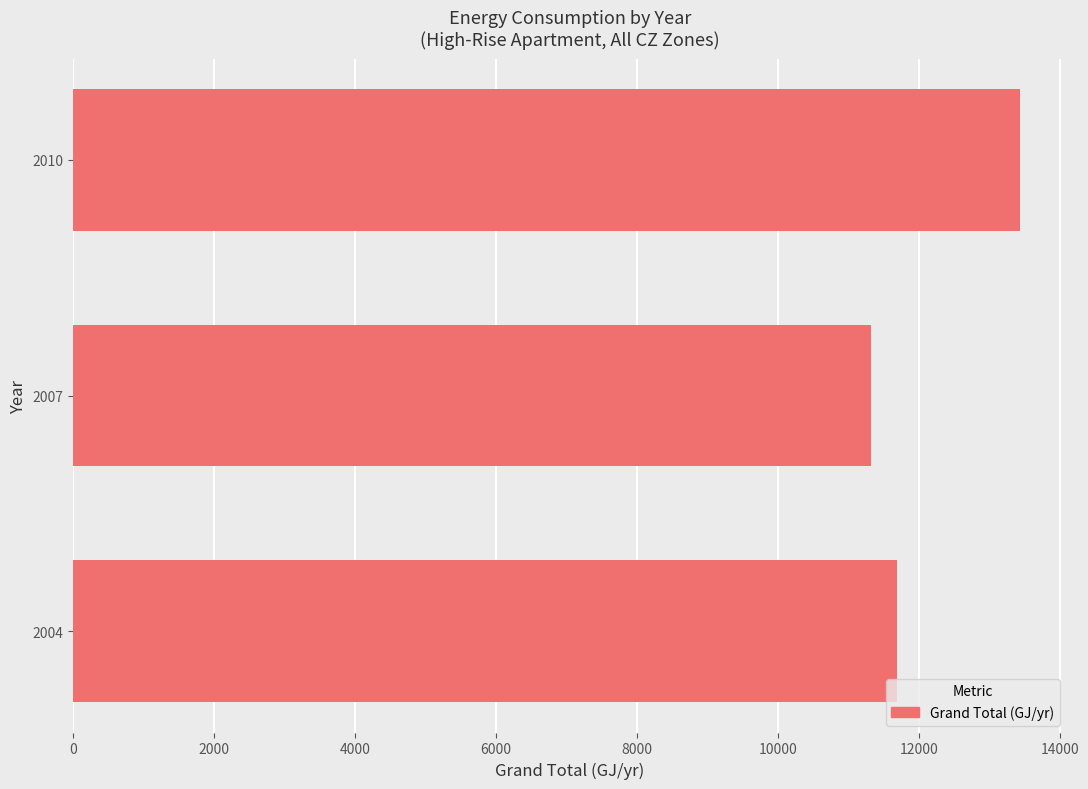

List the labels in order of value, smallest first.

2007, 2004, 2010